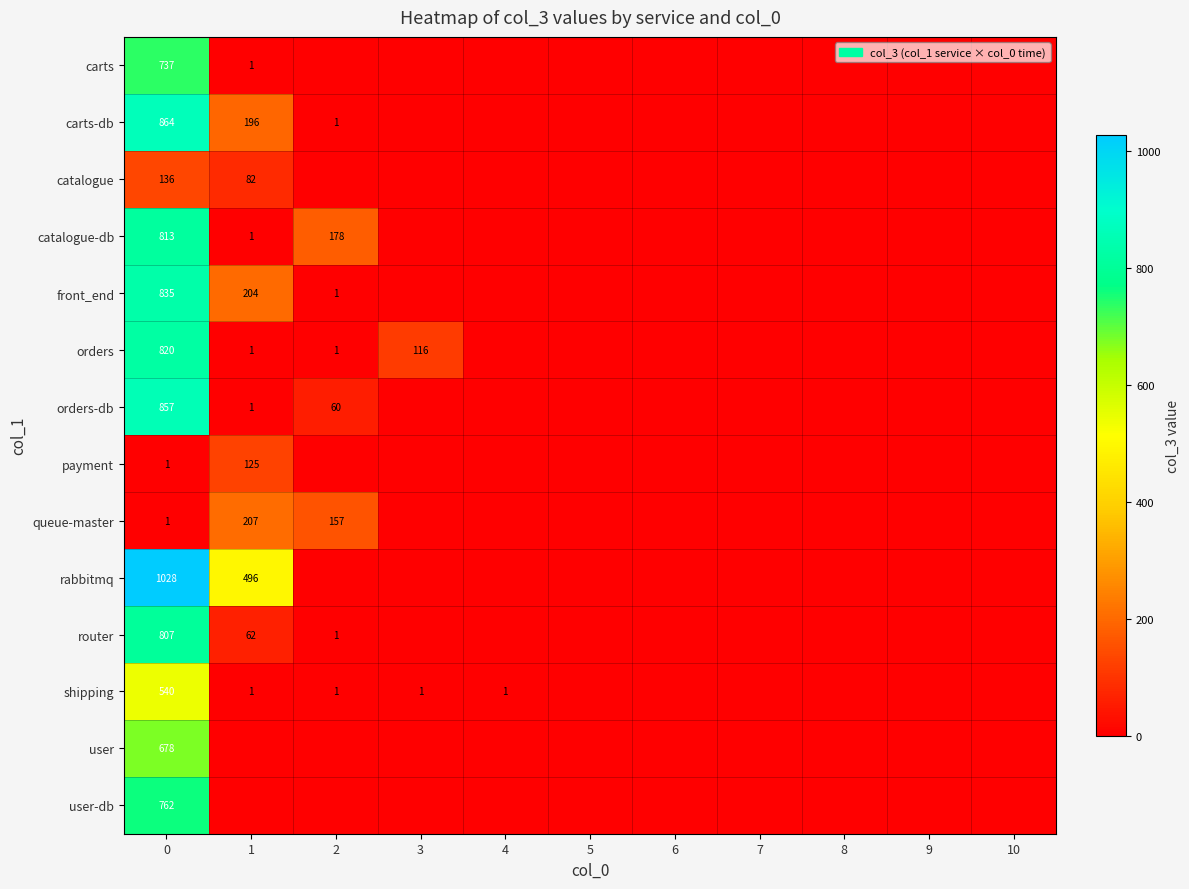

What is the spread (max minus min) of values at 0?

1027